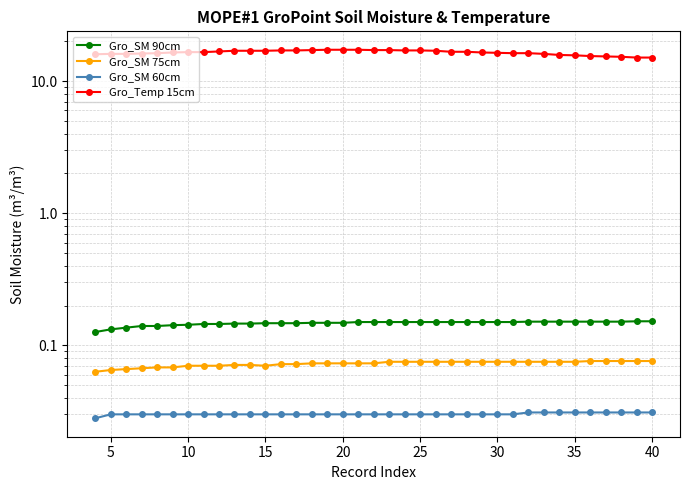

What is the value of the Gro_Temp 15cm point at the 4th from the left?

16.2